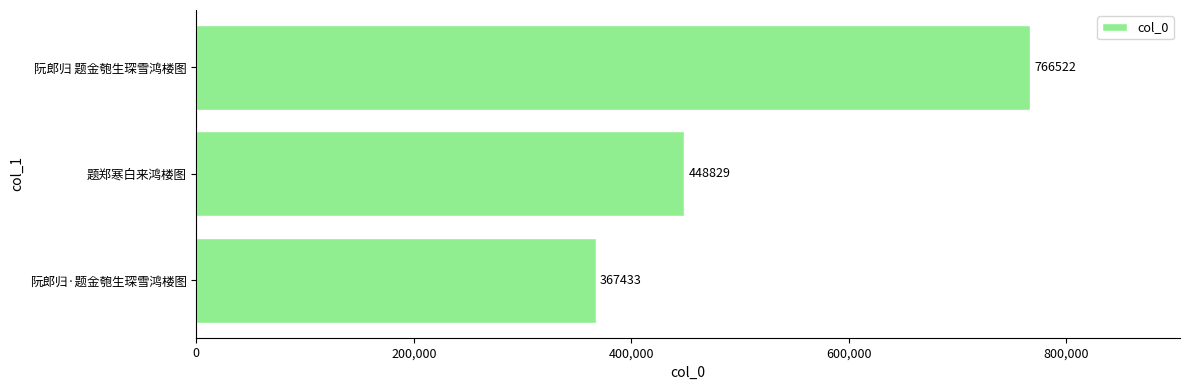

What is the difference between the maximum and minimum values?

399089